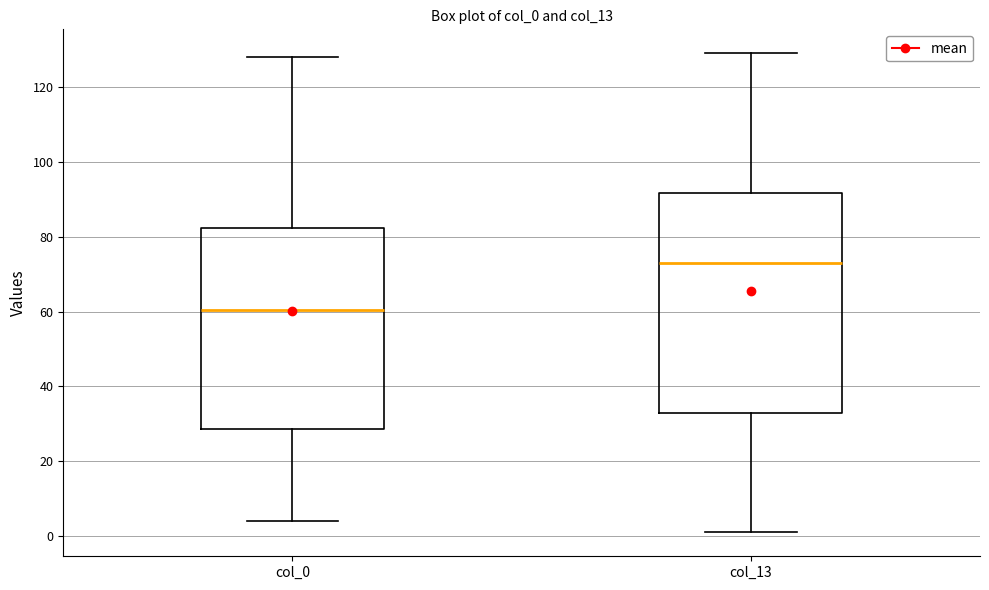

Which box is the tallest, from its lower edge to its upper edge?

col_13